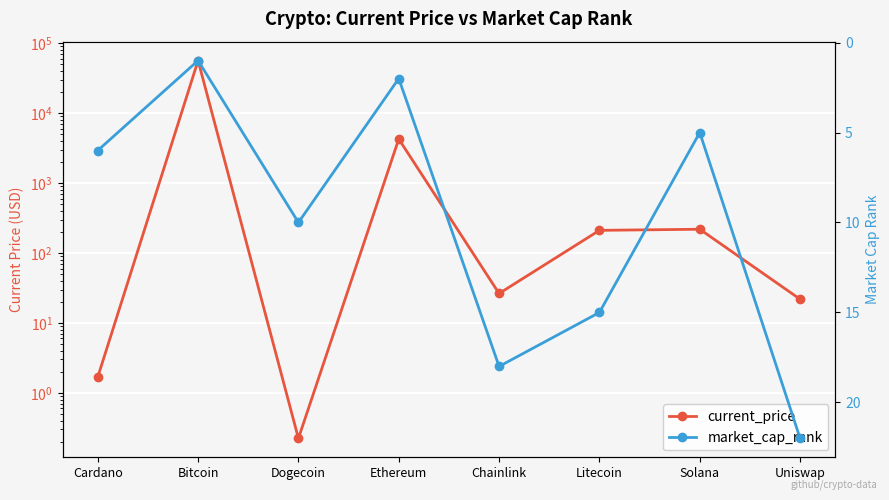

At which label does market_cap_rank first exceed 10?

Chainlink